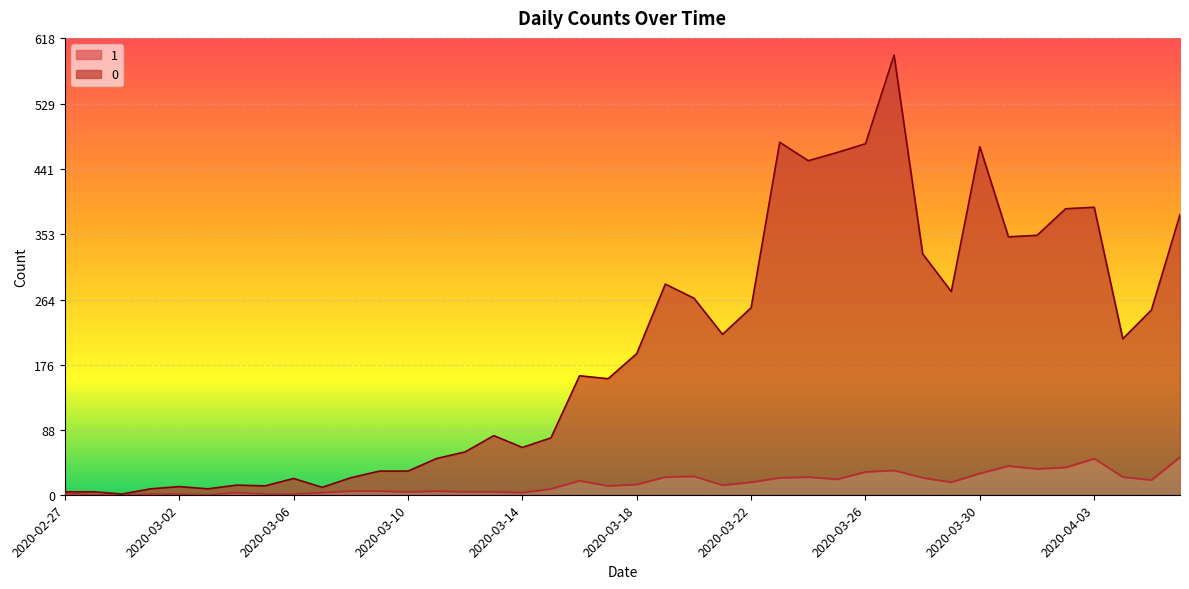

What is the spread (max minus min) of values at 2020-03-23?

454